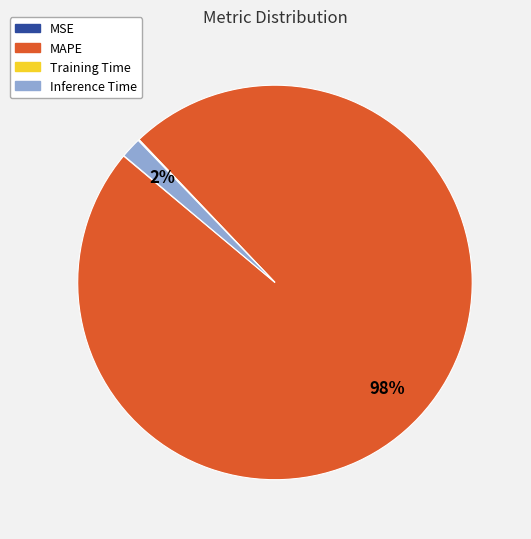

Which slice is the largest?

MAPE